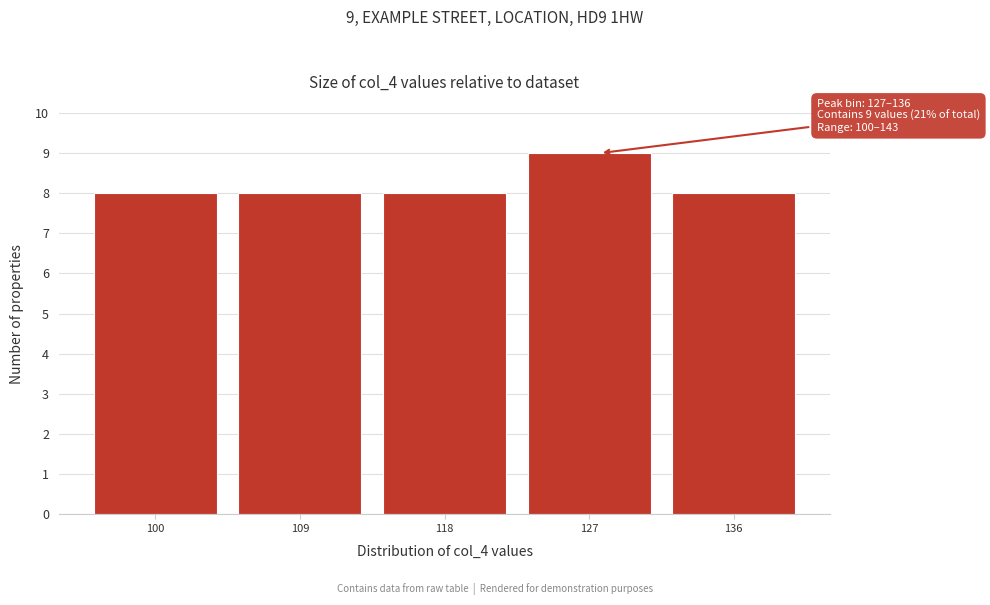

Reading left to right, list all the values displayed in this chart.

100=8	109=8	118=8	127=9	136=8